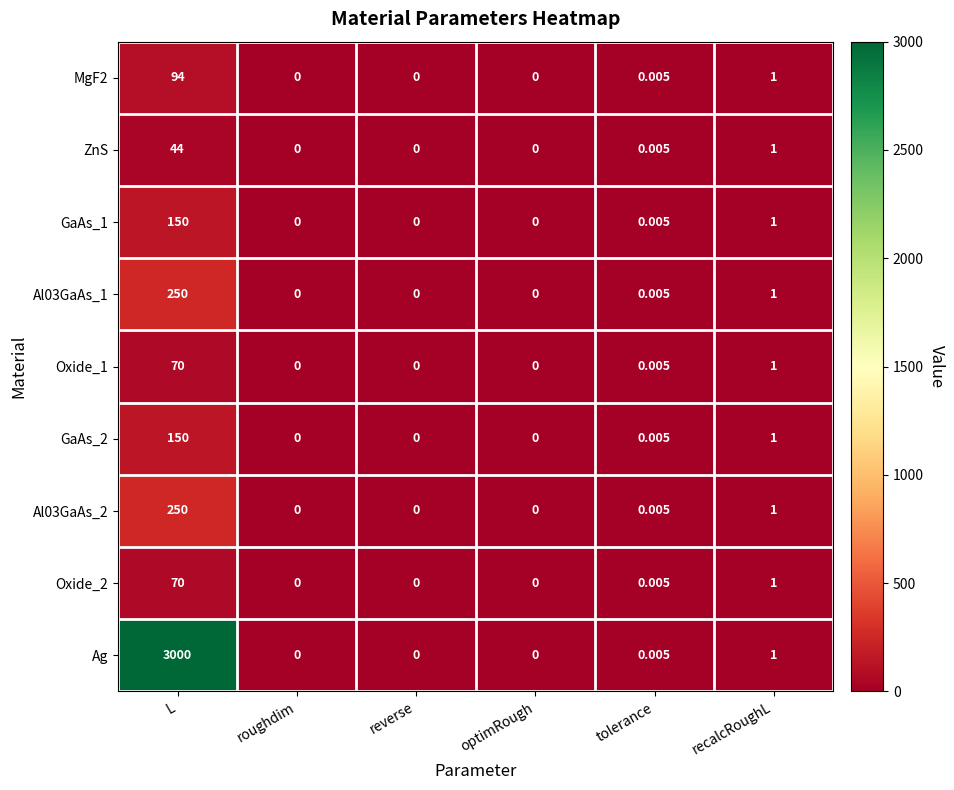

At which label is GaAs_2 closest to 75?

recalcRoughL